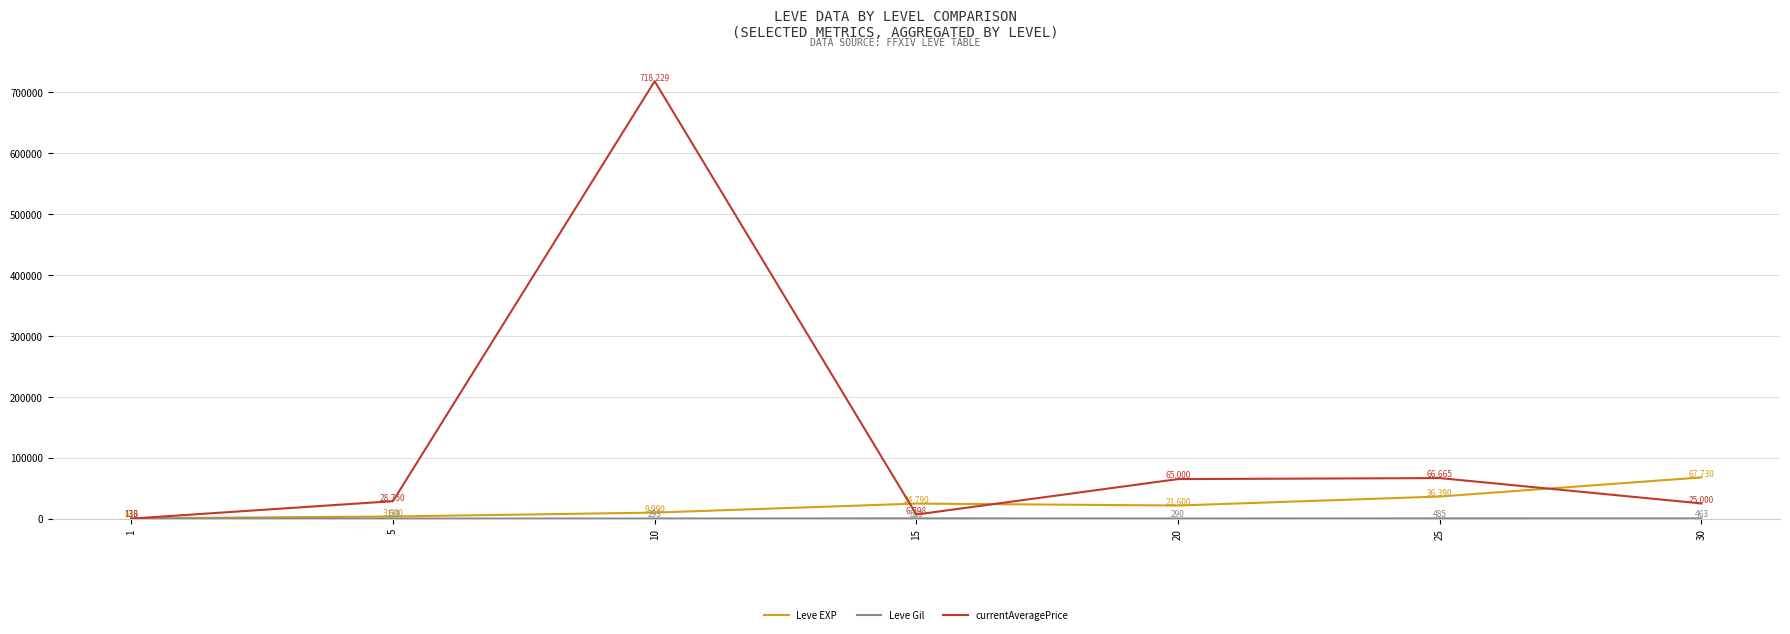

What is the approximate value of Leve EXP at 15?

24790.0